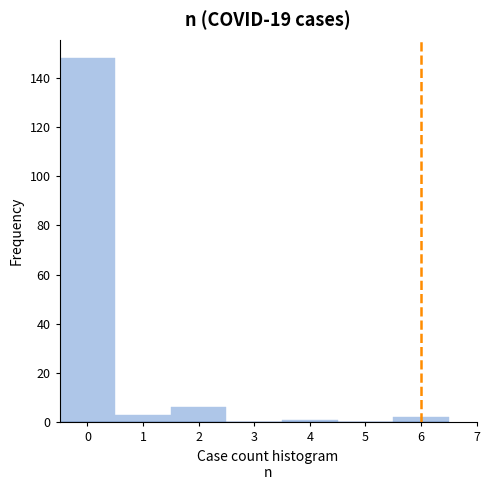

Reading left to right, transcribe this chart: for each bar, give the range it covers on the x-axis and its height. The values are not printed on the chart, so give them approximately, as read against the axis.

-0.5 to 0.5: 148
0.5 to 1.5: 4
1.5 to 2.5: 6
2.5 to 3.5: 0
3.5 to 4.5: under 2
4.5 to 5.5: 0
5.5 to 6.5: 2